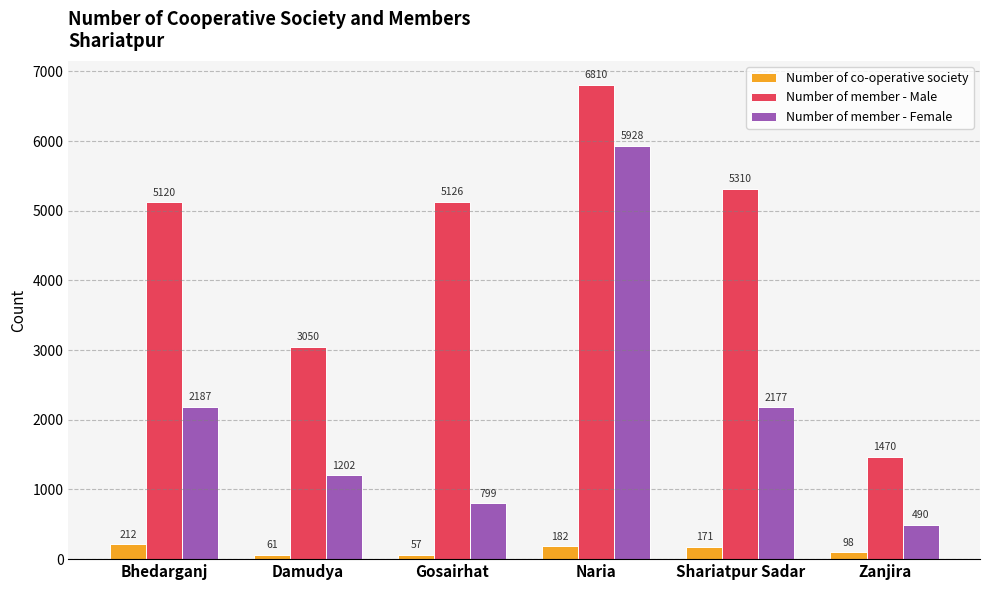

Rank the categories by Number of co-operative society value from highest to lowest.

Bhedarganj, Naria, Shariatpur Sadar, Zanjira, Damudya, Gosairhat